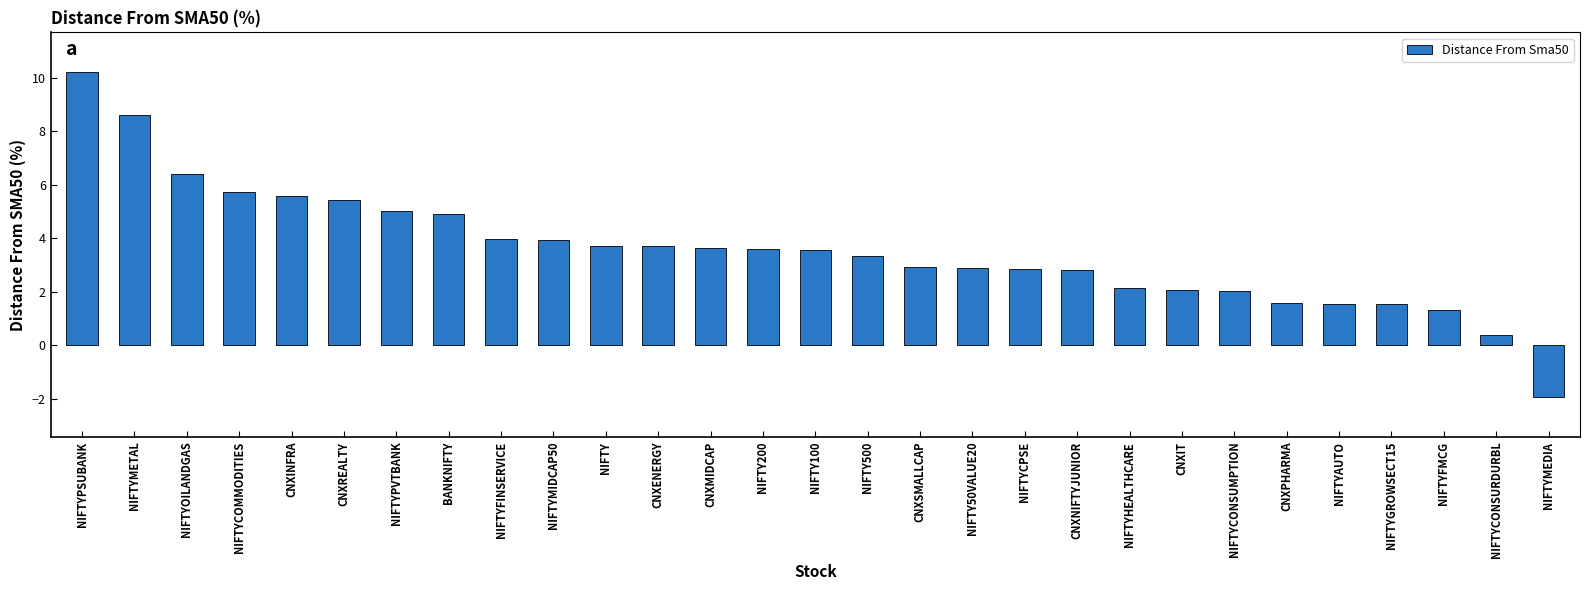

Read the value at CNXENERGY.

3.7